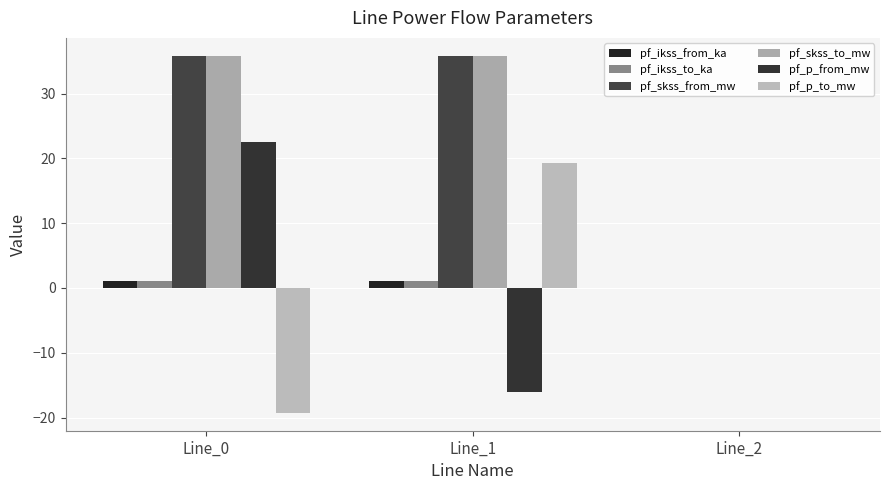

Between Line_0 and Line_2, which series saw the biggest shift?

pf_skss_from_mw